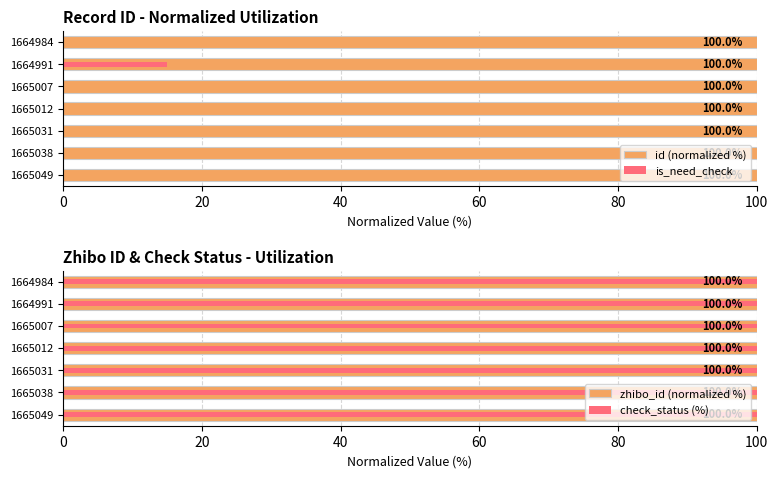

Which series has the largest total across all categories?

id (normalized %)